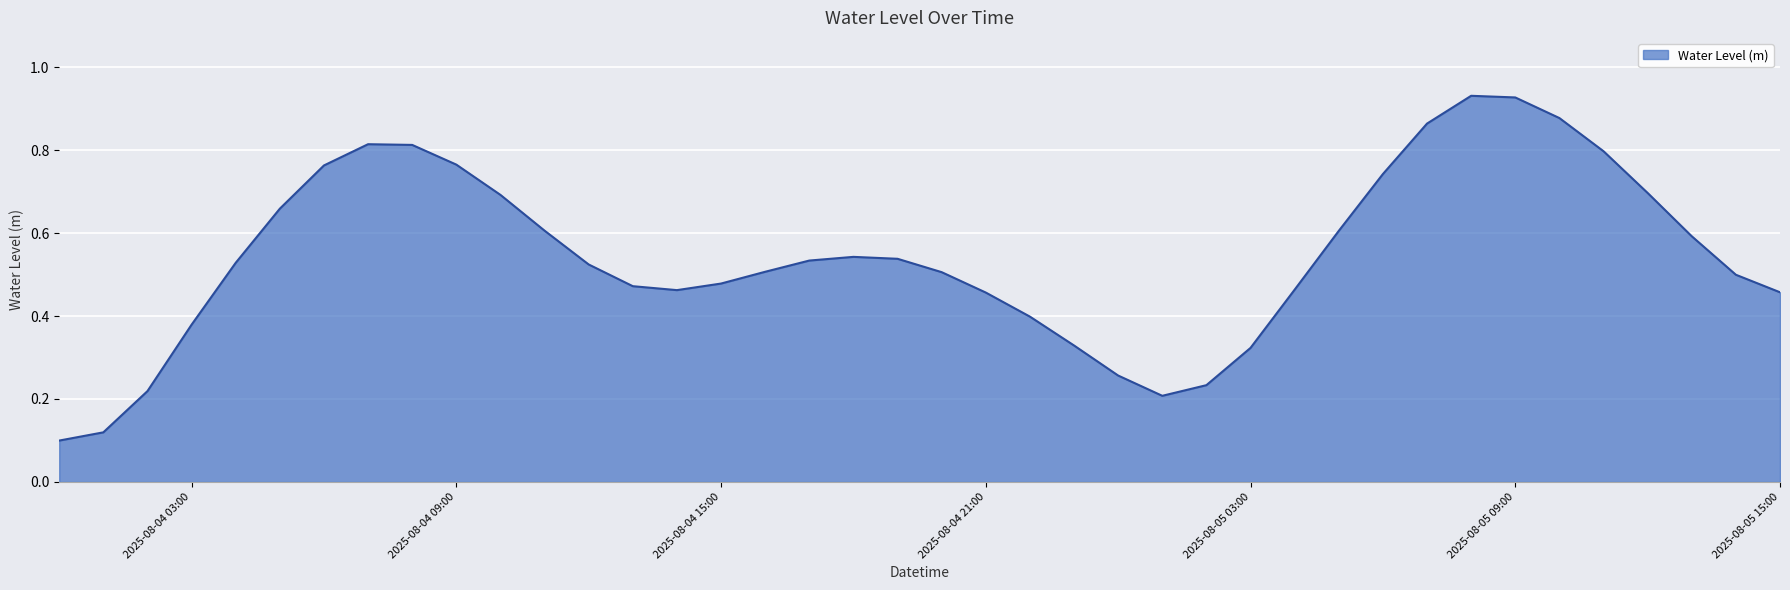

How many lines are shown in the chart?

1